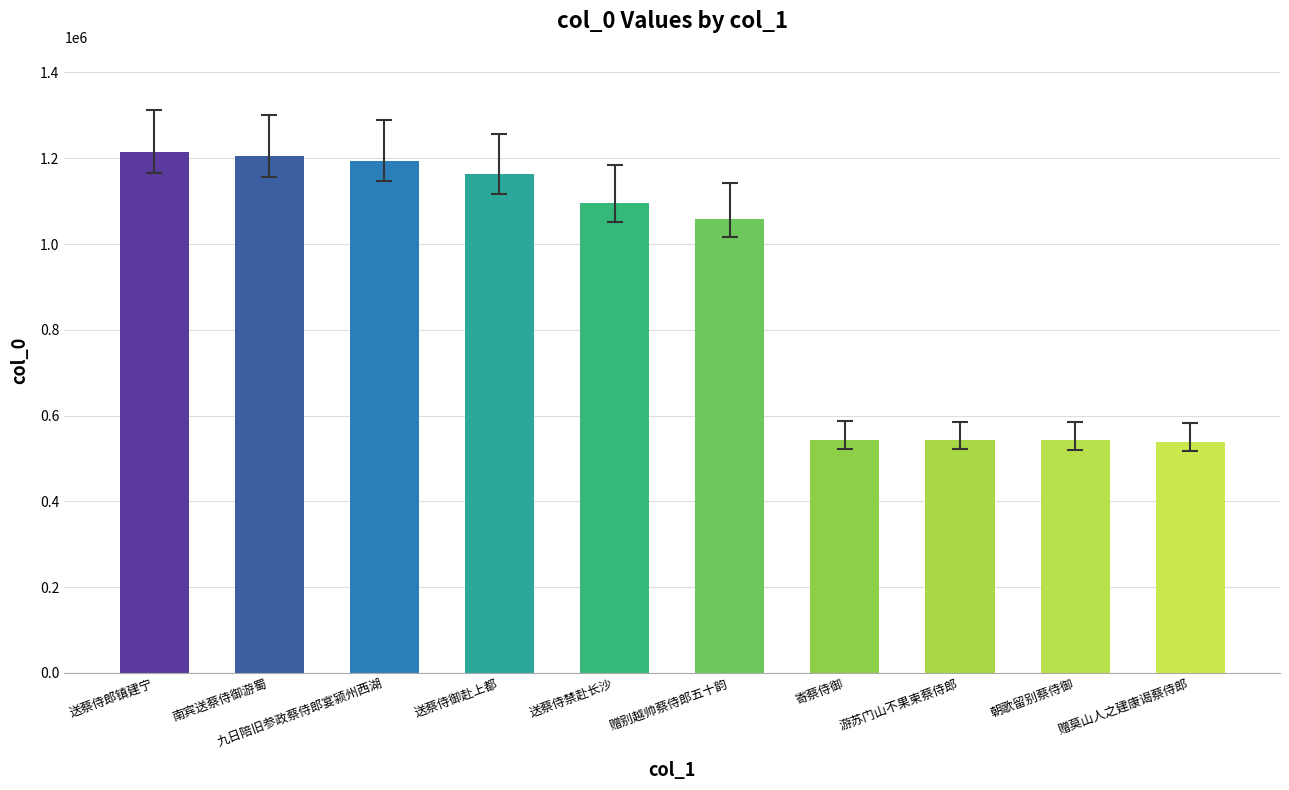

What is the difference between the values at 送蔡侍御赴上都 and 南宾送蔡侍御游蜀?

41513